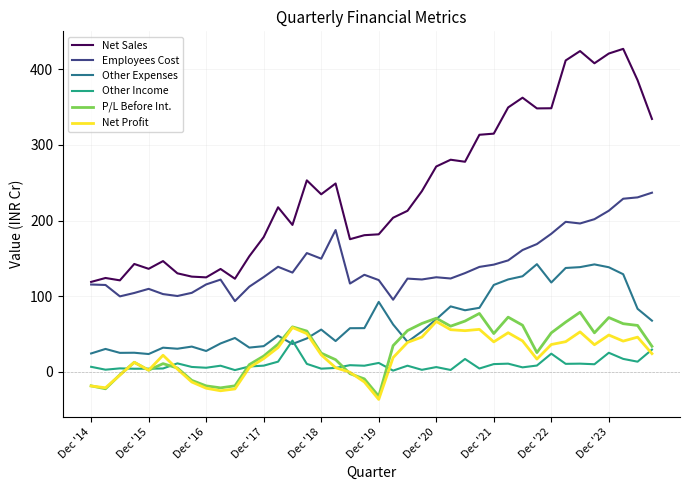

True or false: Employees Cost and Net Profit cross at least once.

False